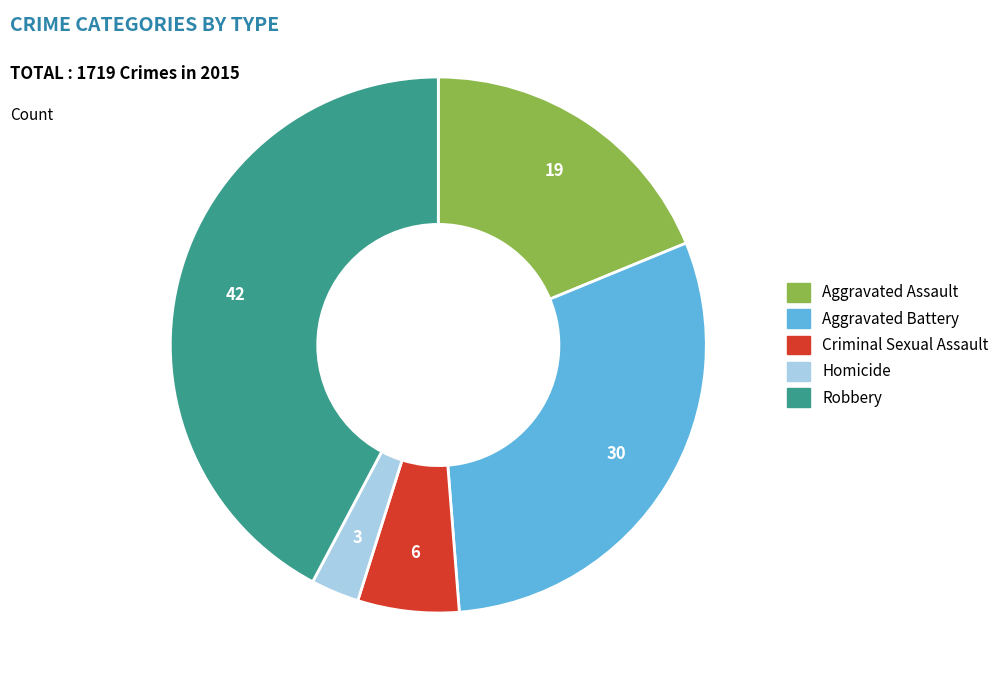

Combined, do Homicide and Aggravated Battery account for over 50%?

No